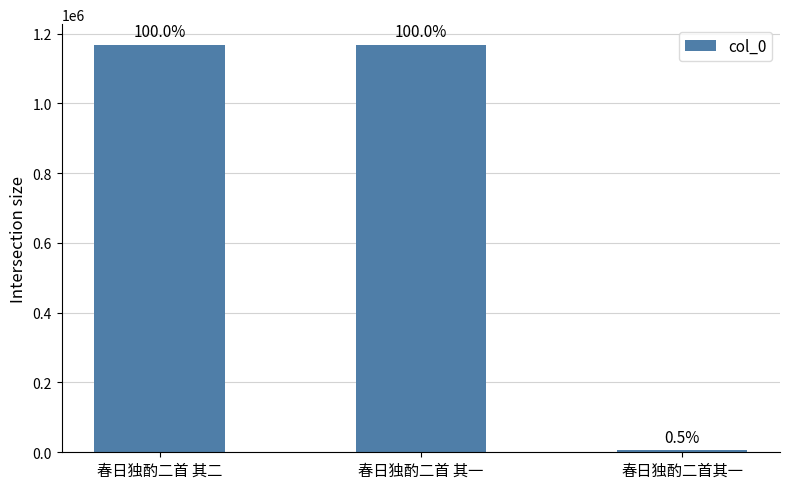

What is the maximum value shown in the chart?

1168427